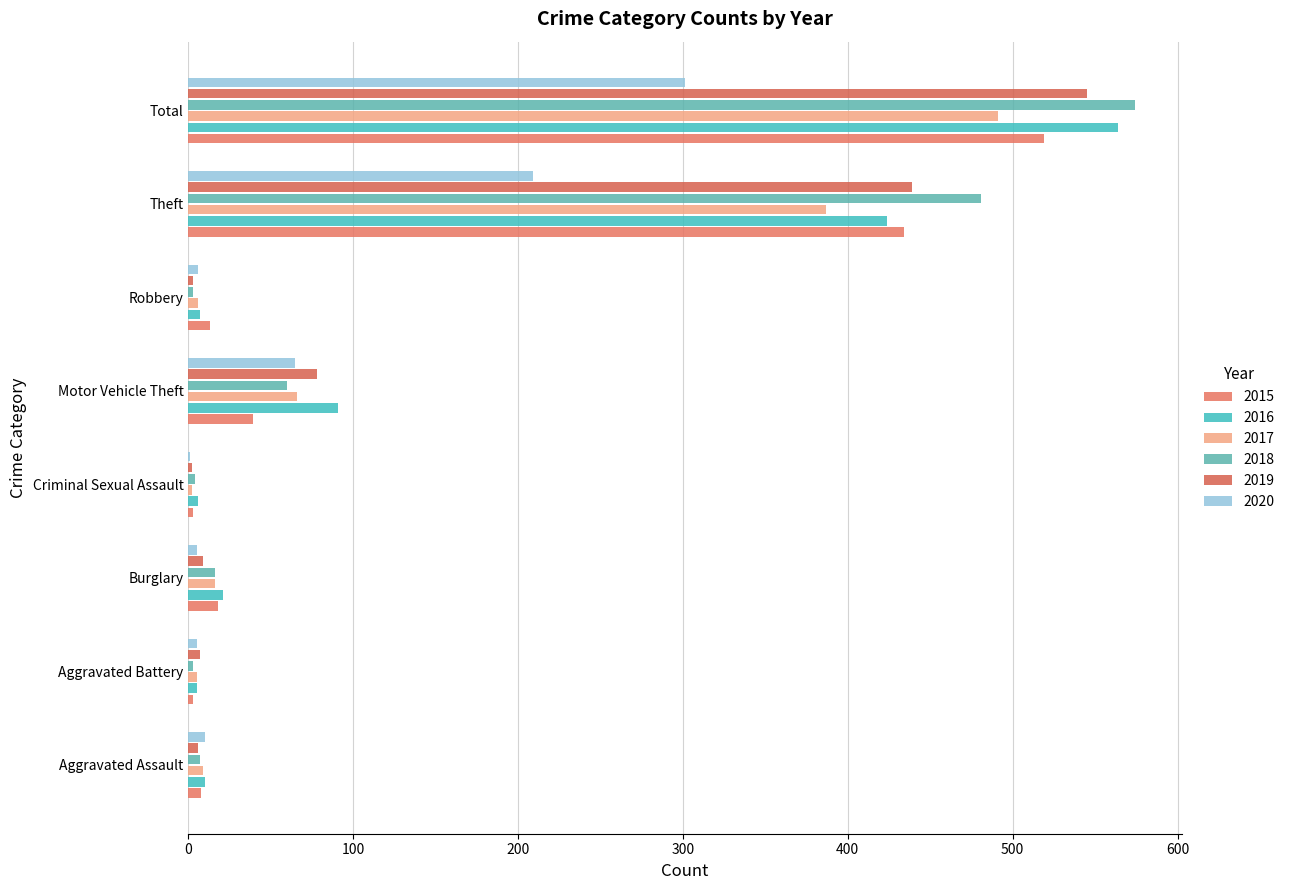

What is the approximate value of 2019 at Aggravated Assault?

6